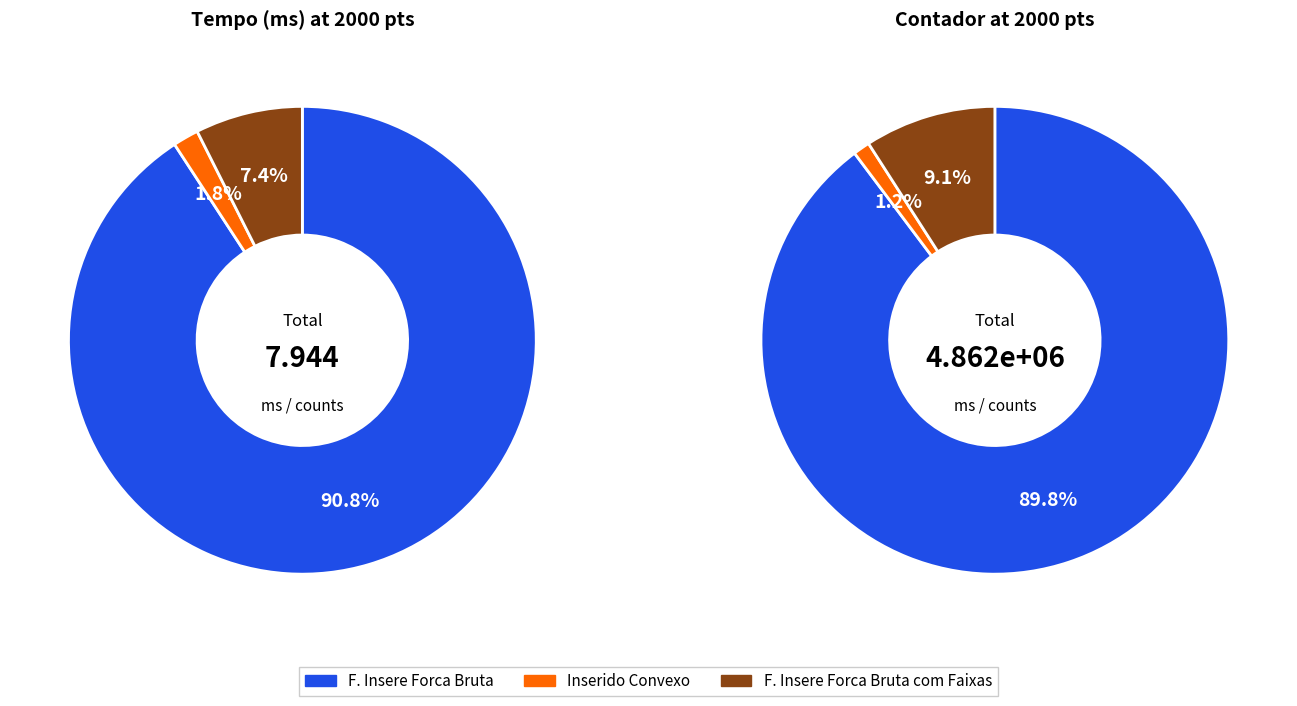

To the nearest percent, what portion does F. Insere Forca Bruta com Faixas represent?

9%